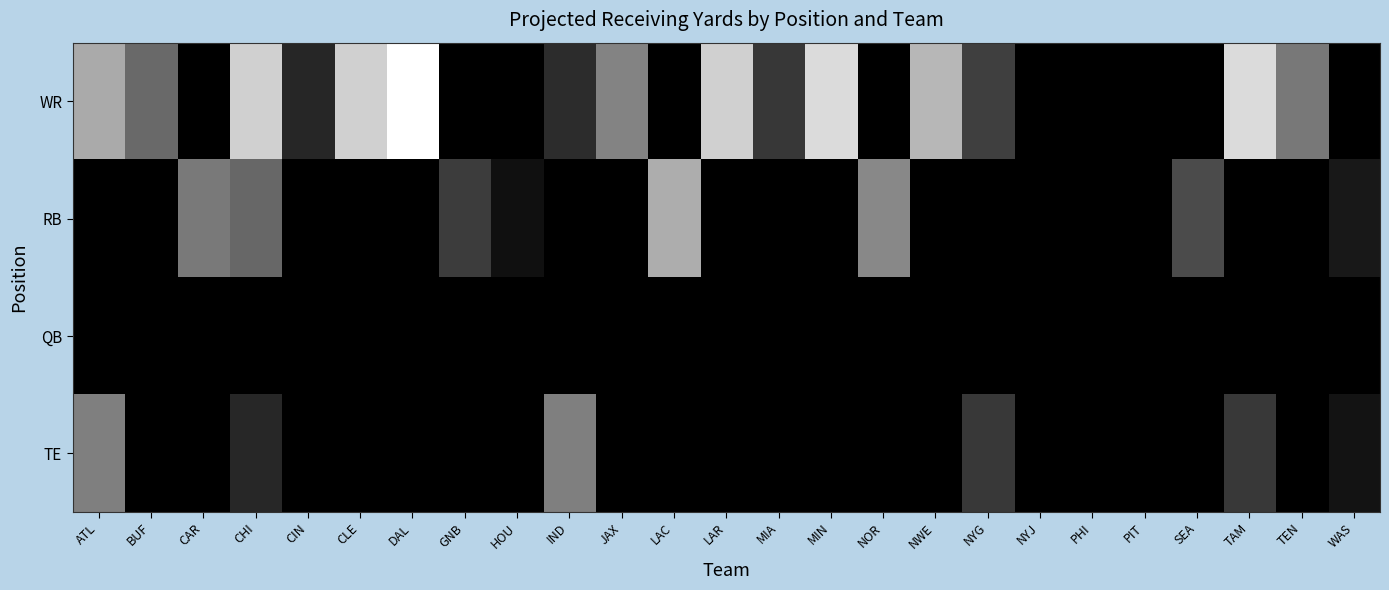

At how many categories does at least one series exceed 55?

9